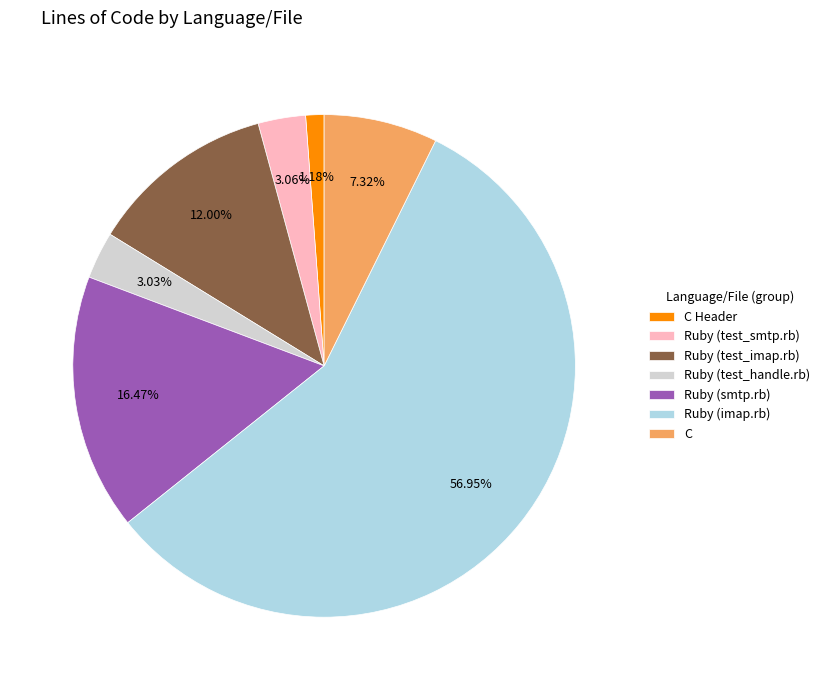

Is it true that C Header is 9% of the pie?

False